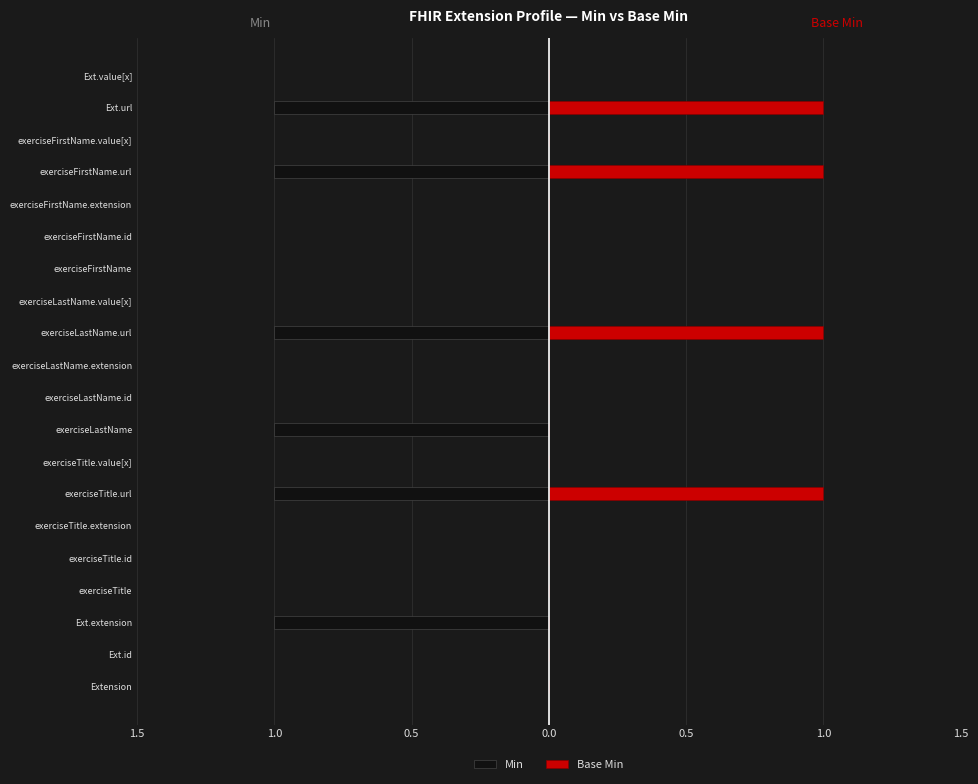

Which series has the widest spread of values?

Min